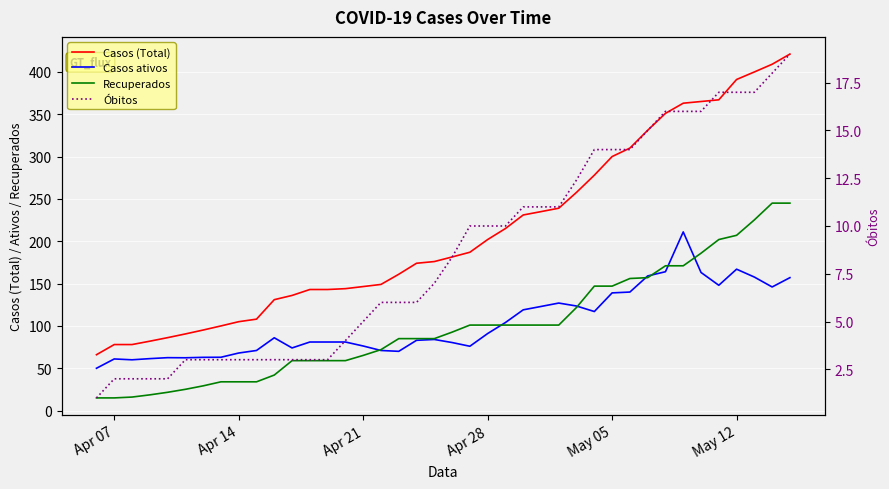

Does the chart display data point markers on the line(s)?

No